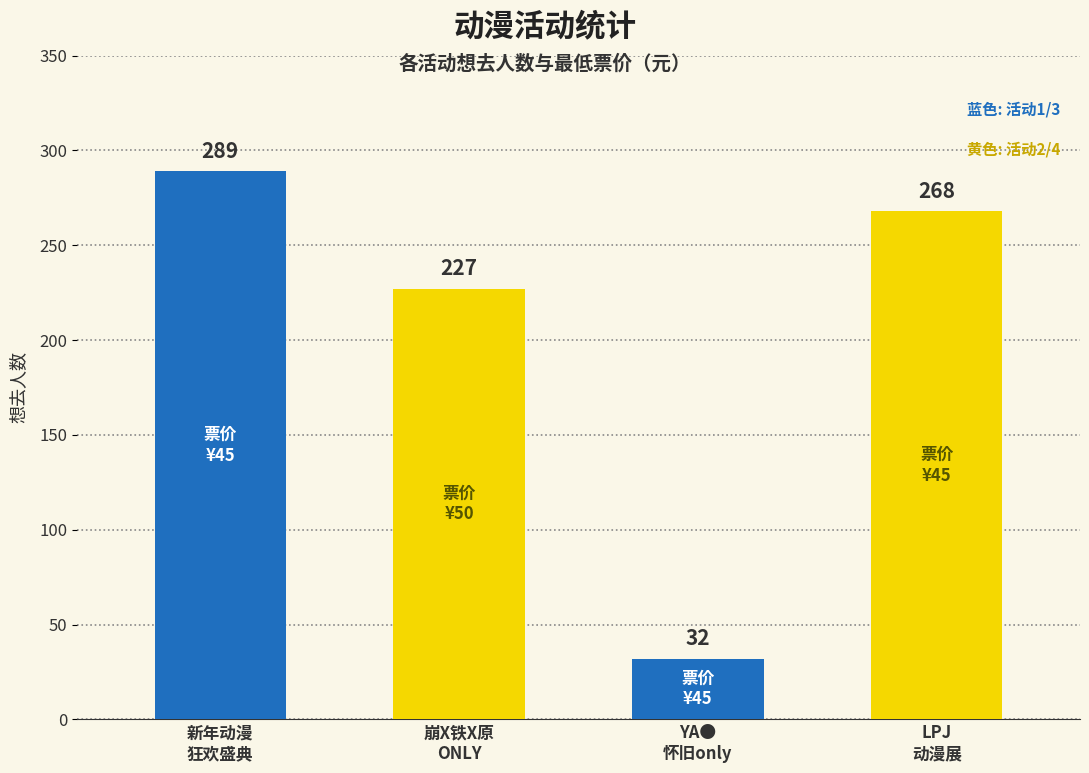

Reading right to left, what are all the values shown in this chart?

丽水·LPJ 现实X次元动漫展=268	丽水·YA●怀旧only=32	龙泉·崩X铁X原ONLY=227	丽水·新年动漫狂欢盛典=289